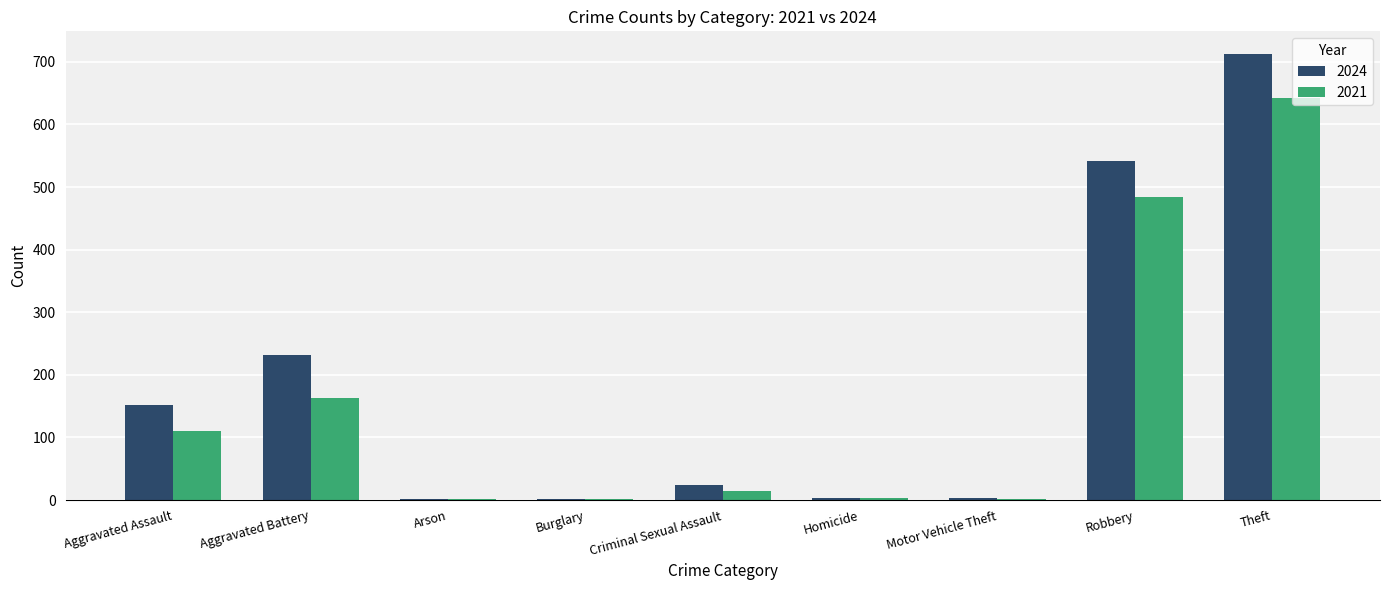

Is the value of 2021 at Criminal Sexual Assault greater than the value of 2024 at Robbery?

No